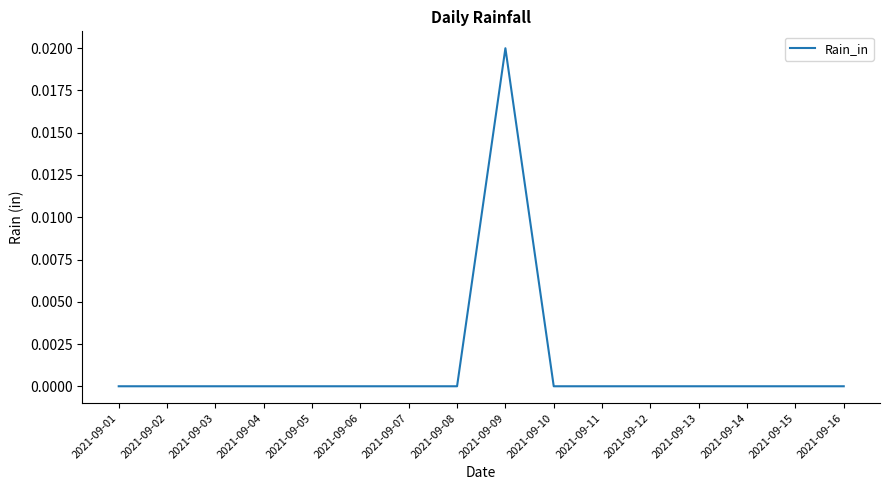

Is it true that the value at 2021-09-16 is 0.0?

True